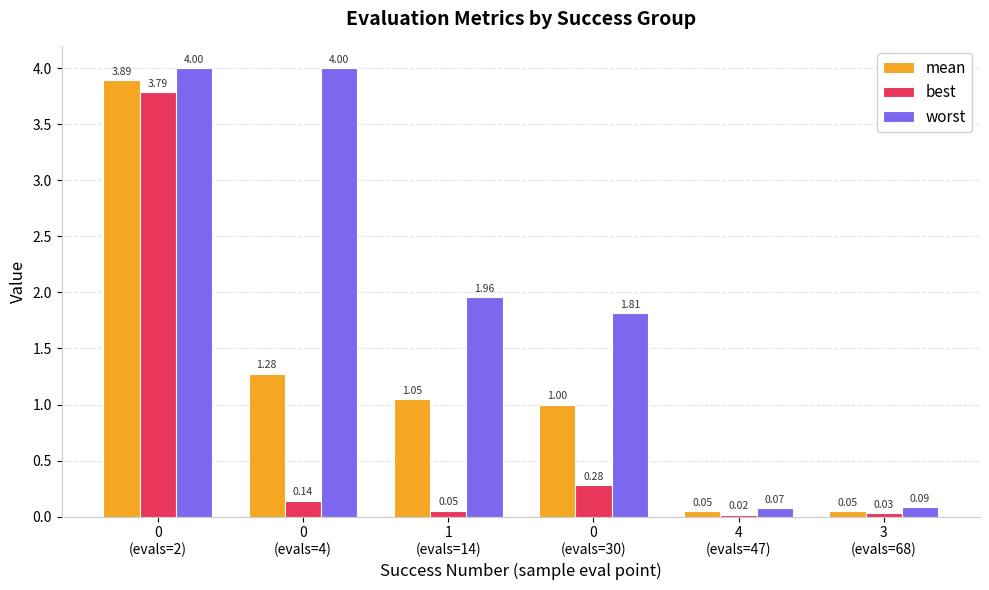

What position from the right is 1
(evals=14)?

4